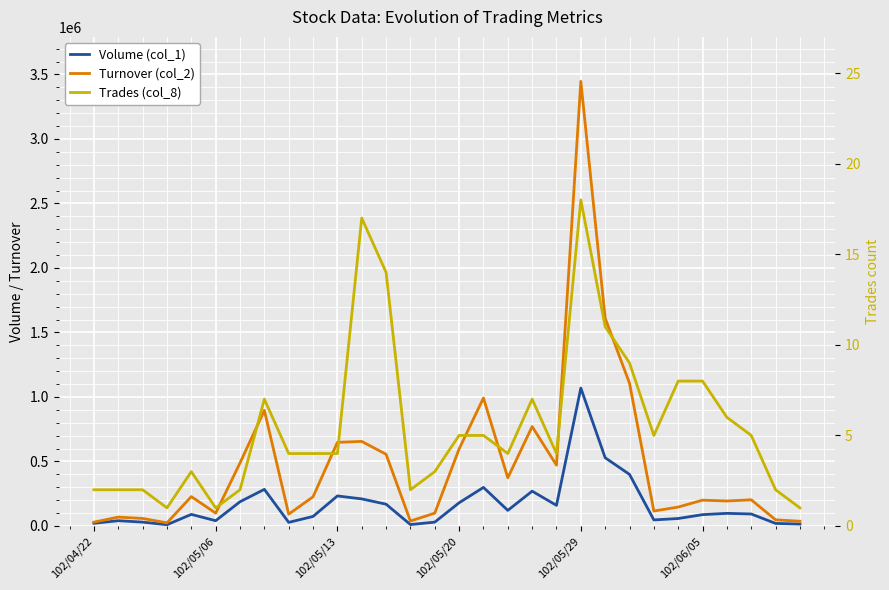

What position from the left is 11?

12